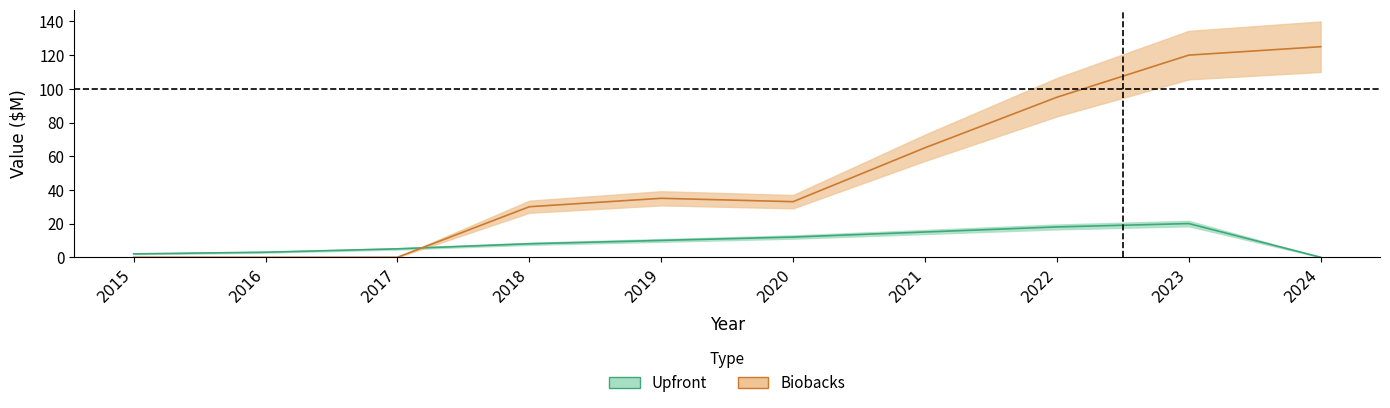

Which label corresponds to the largest value in the chart?

2024